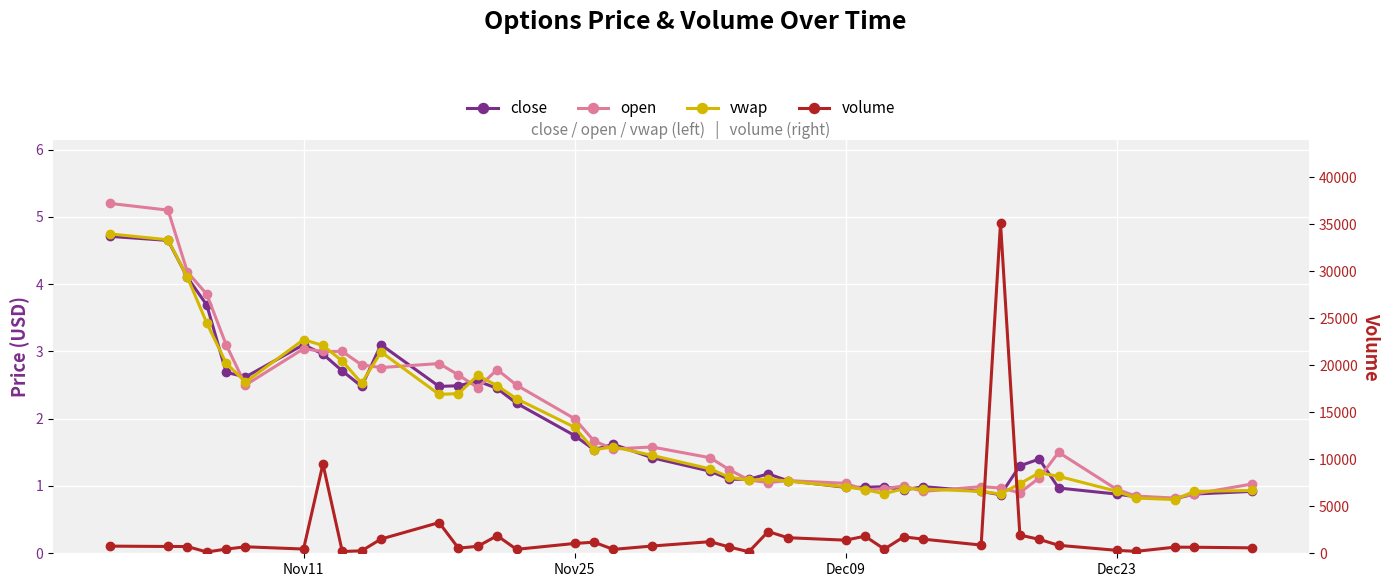

What are all the series names shown in the legend?

close, open, vwap, volume